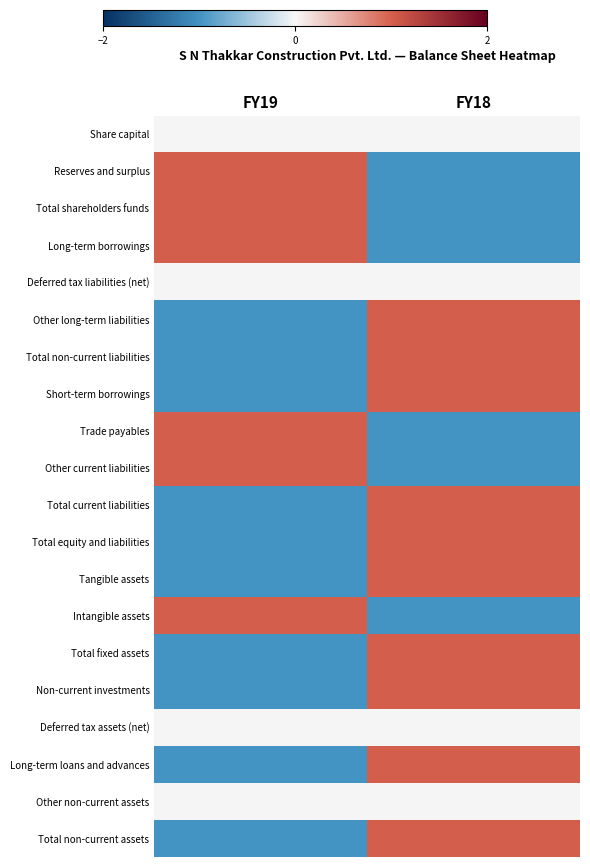

How many categories are shown in the chart?

2